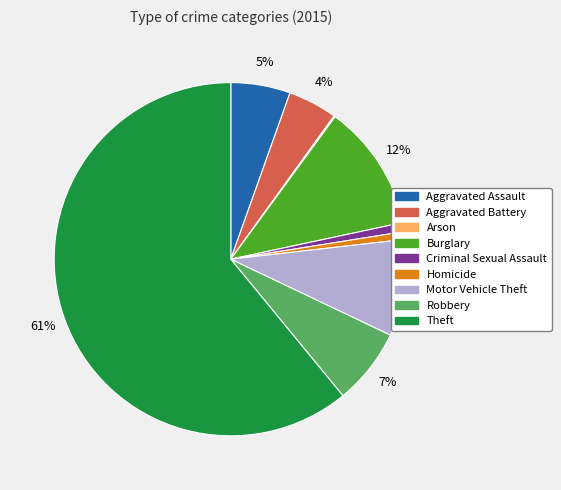

To the nearest percent, what percentage of the pie is Aggravated Assault?

5%